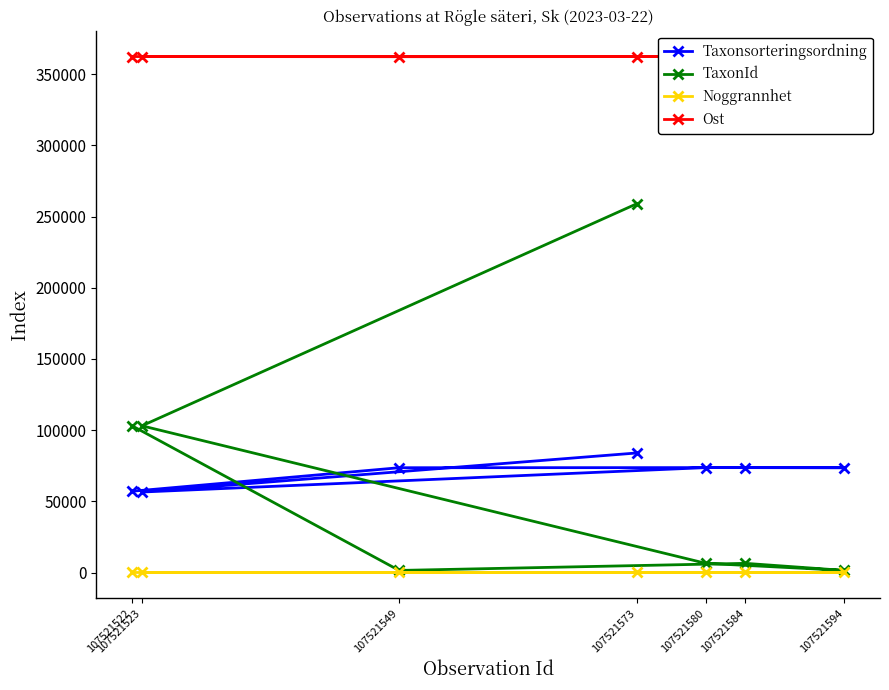

At which category does TaxonId reach its first local peak?

107521584